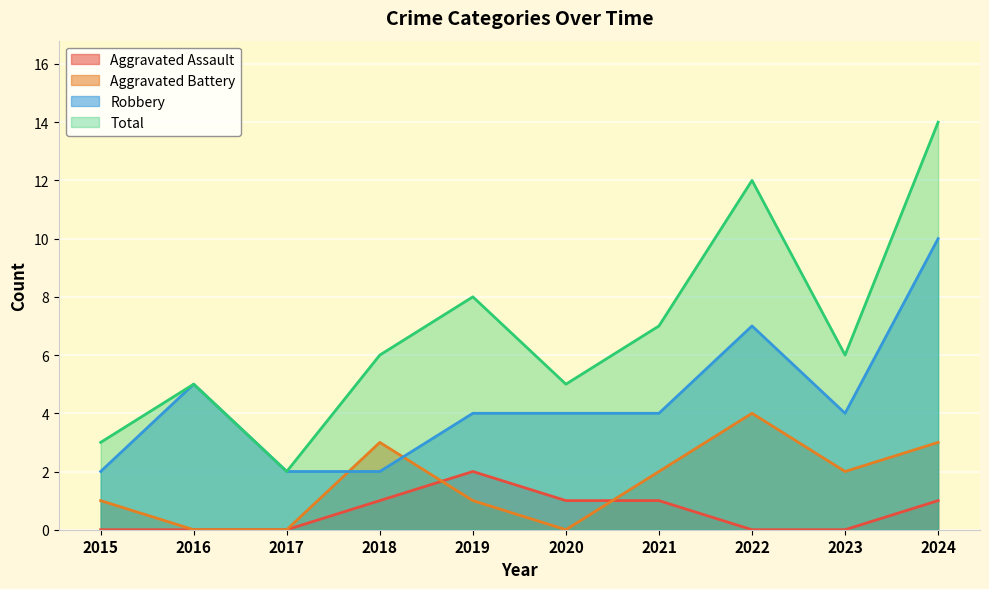

At which category does the chart reach its peak across all series?

2024